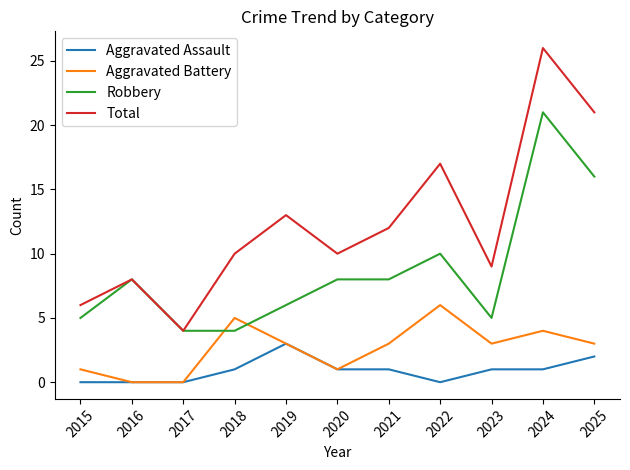

What is the sum of the Robbery values at 2022 and 2017?

14